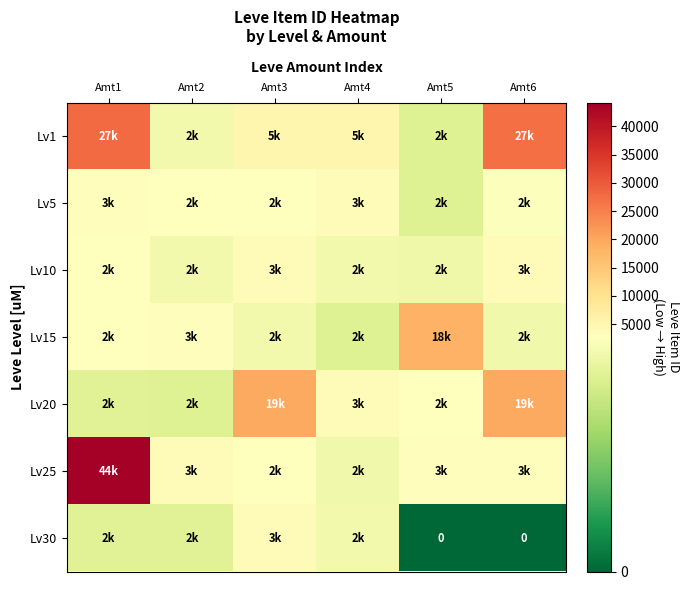

The Lv5 series shows 984 at Amt3. True or false?

False